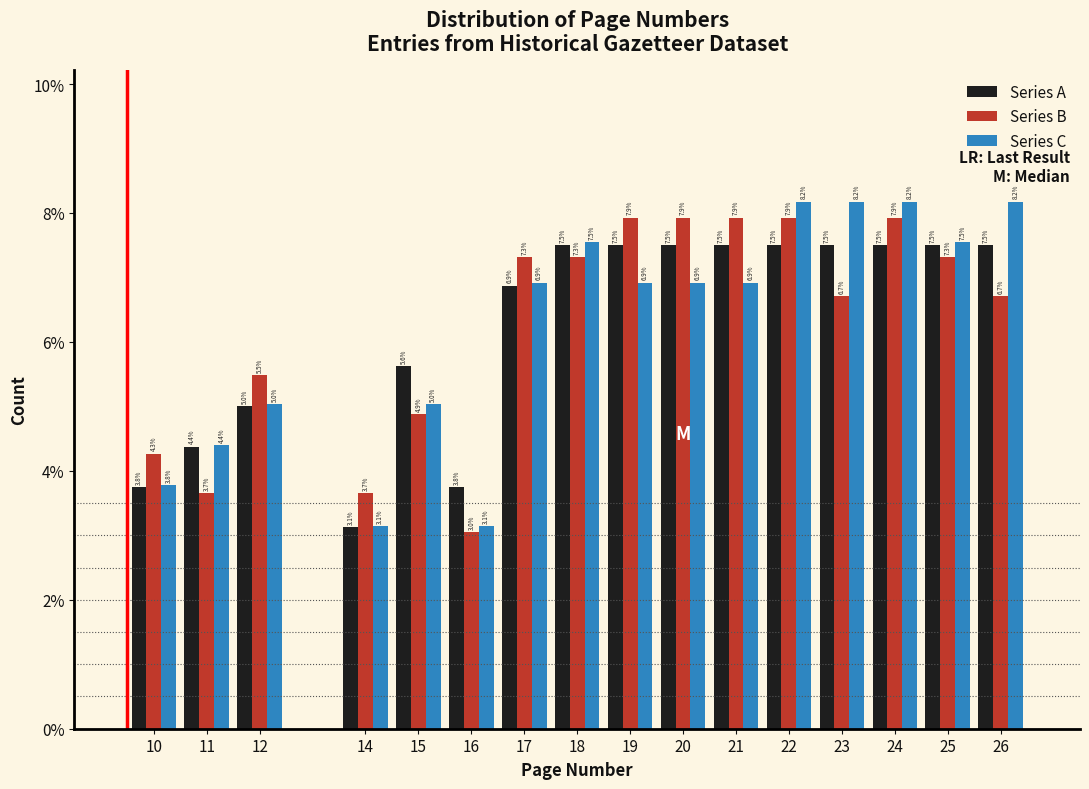

Reading left to right, transcribe all the data shown in this chart.

Series A: 10=3.8	11=4.4	12=5.0	14=3.1	15=5.6	16=3.8	17=6.9	18=7.5	19=7.5	20=7.5	21=7.5	22=7.5	23=7.5	24=7.5	25=7.5	26=7.5
Series B: 10=4.3	11=3.7	12=5.5	14=3.7	15=4.9	16=3.0	17=7.3	18=7.3	19=7.9	20=7.9	21=7.9	22=7.9	23=6.7	24=7.9	25=7.3	26=6.7
Series C: 10=3.8	11=4.4	12=5.0	14=3.1	15=5.0	16=3.1	17=6.9	18=7.5	19=6.9	20=6.9	21=6.9	22=8.2	23=8.2	24=8.2	25=7.5	26=8.2